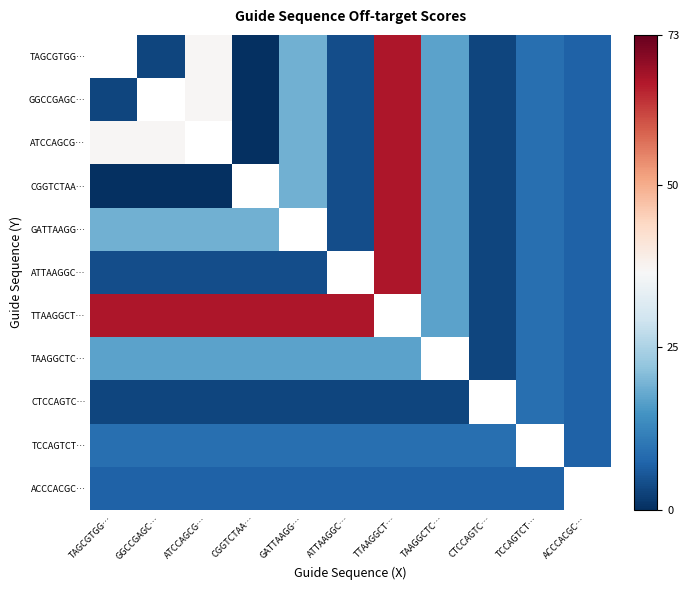

What is the difference between the highest and lowest values at TCCAGTCT…?

2.0